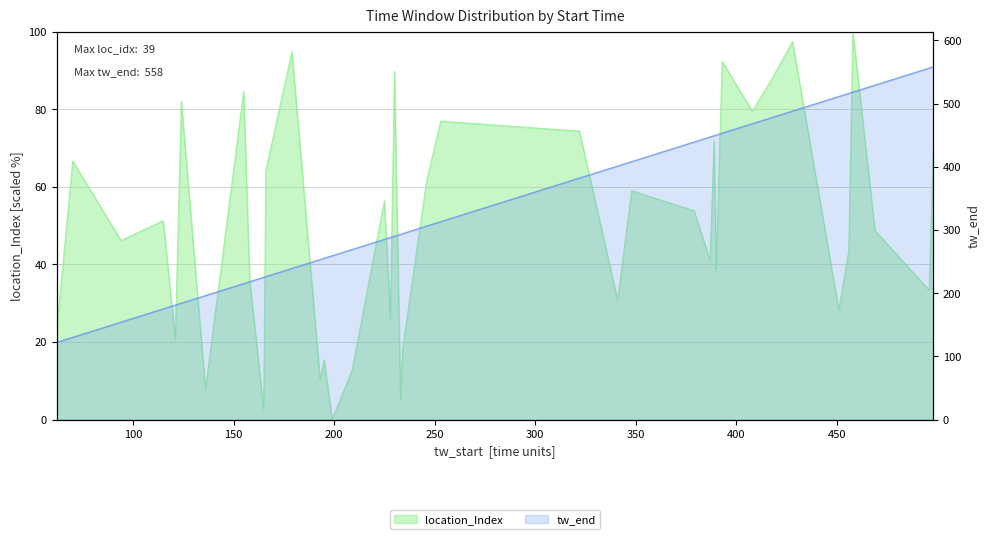

True or false: tw_end has more than 1 interior local peaks.

False